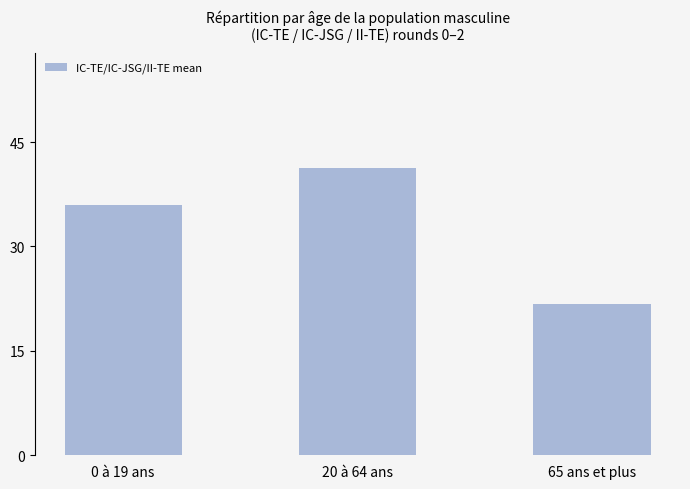

What is the label of the 2nd bar from the right?

20 à 64 ans